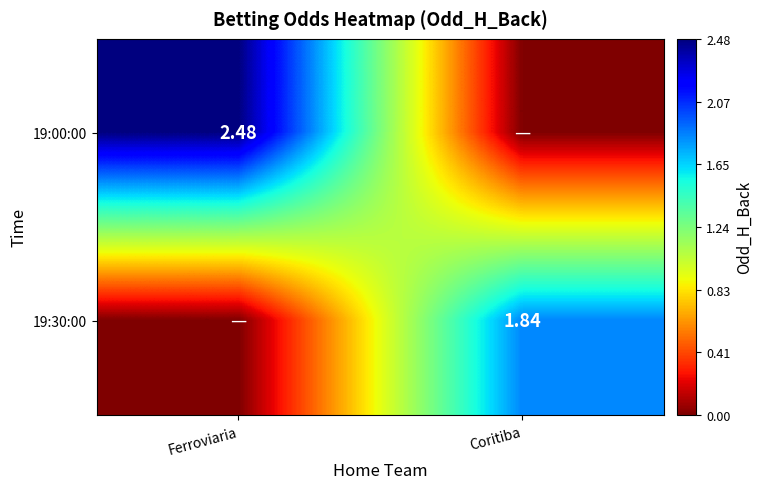

Rank the series by their maximum value, from lowest to highest.

19:30:00, 19:00:00